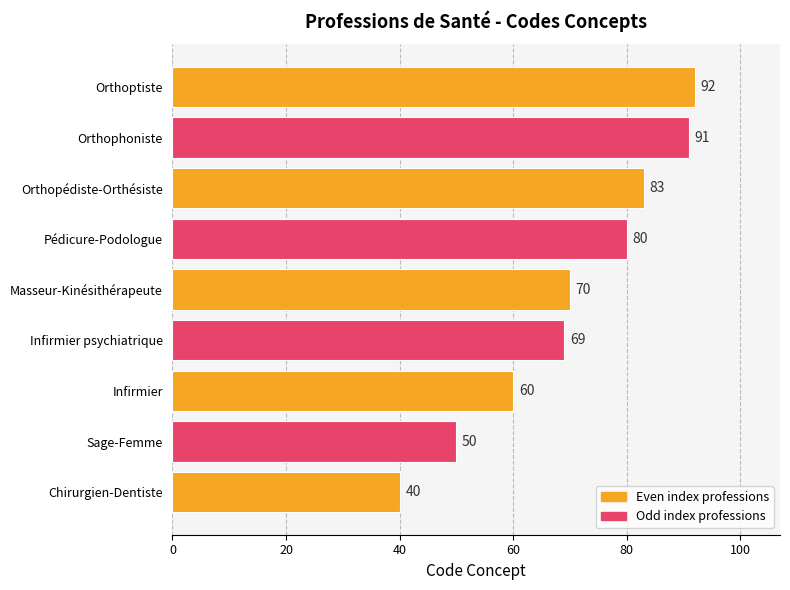

Between Chirurgien-Dentiste and Orthophoniste, which is larger?

Orthophoniste